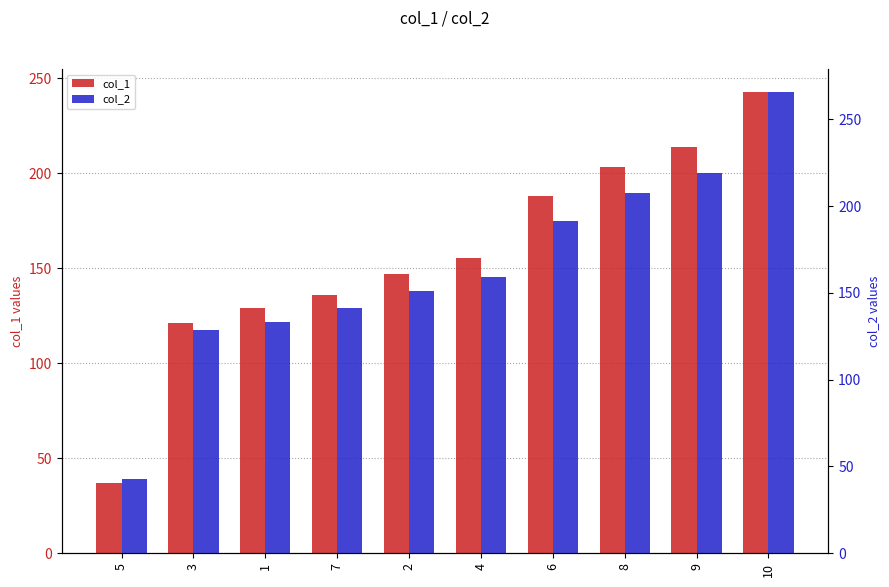

List the labels in order of col_1 value, smallest first.

5, 3, 1, 7, 2, 4, 6, 8, 9, 10